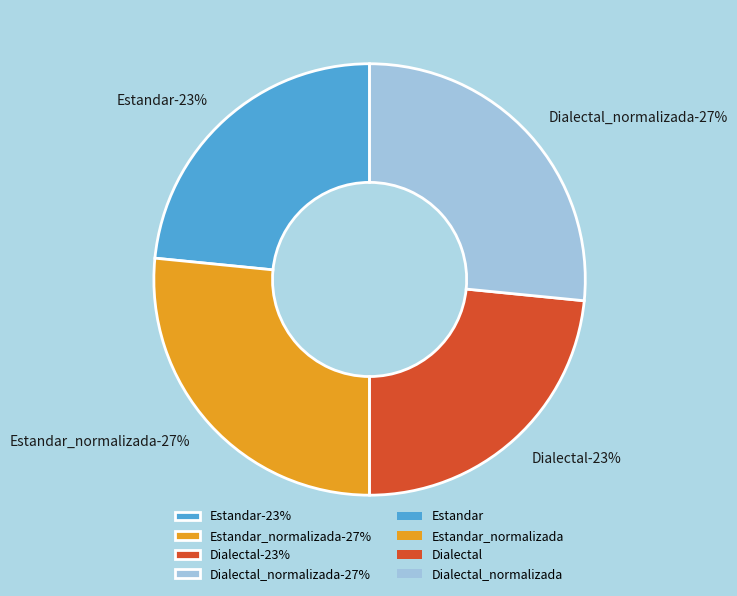

Rank the categories by value from highest to lowest.

Estandar_normalizada, Dialectal_normalizada, Estandar, Dialectal